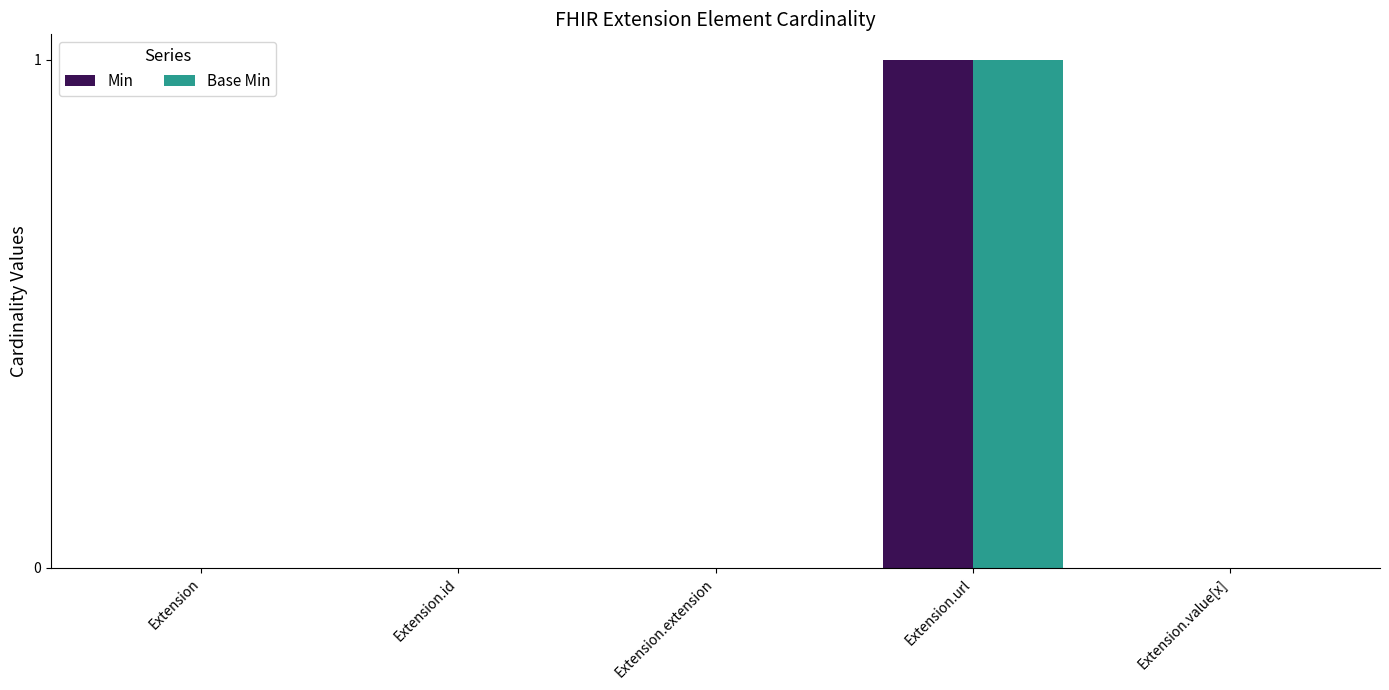

How many groups of bars are there?

5